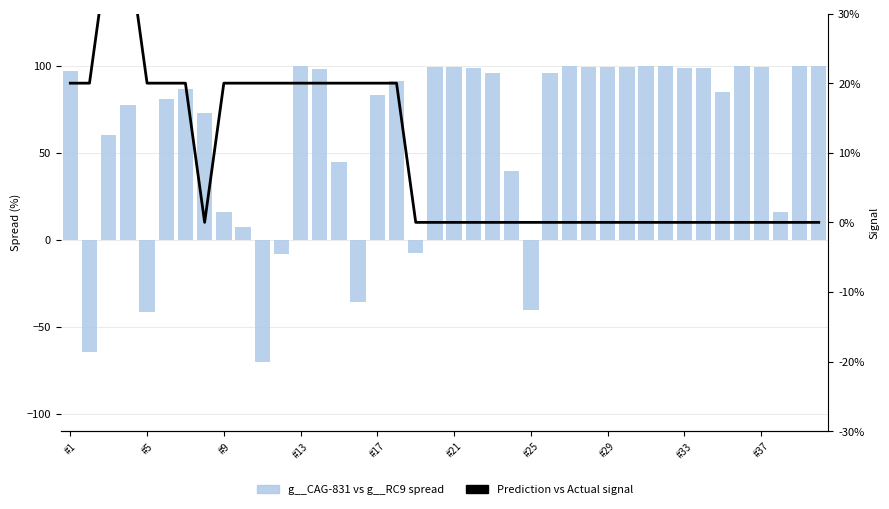

Reading left to right, list all the values displayed in this chart.

g__CAG-831 vs g__RC9 spread: 97.1	-64.5	60.2	77.7	-41.4	81.2	86.6	73.0	15.7	7.4	-70.2	-8.0	100.0	98.4	44.5	-35.5	83.1	91.3	-7.6	99.0	99.4	98.9	96.0	39.5	-40.3	95.7	99.9	99.1	99.3	99.5	99.7	100.0	98.8	98.4	84.9	100.0	99.5	16.0	100.0	99.8
Prediction vs Actual signal: 20.0	20.0	40.0	40.0	20.0	20.0	20.0	0.0	20.0	20.0	20.0	20.0	20.0	20.0	20.0	20.0	20.0	20.0	0.0	0.0	0.0	0.0	0.0	0.0	0.0	0.0	0.0	0.0	0.0	0.0	0.0	0.0	0.0	0.0	0.0	0.0	0.0	0.0	0.0	0.0